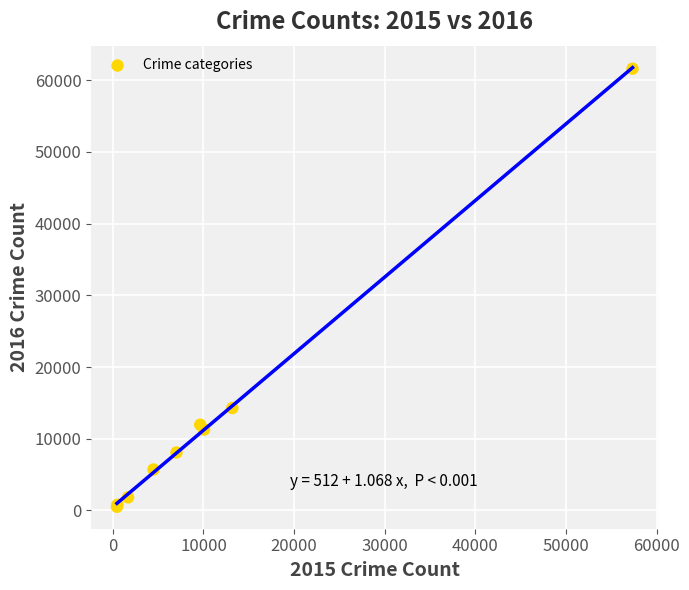

What Y value in the scatter plot is closest to 31067?

14289